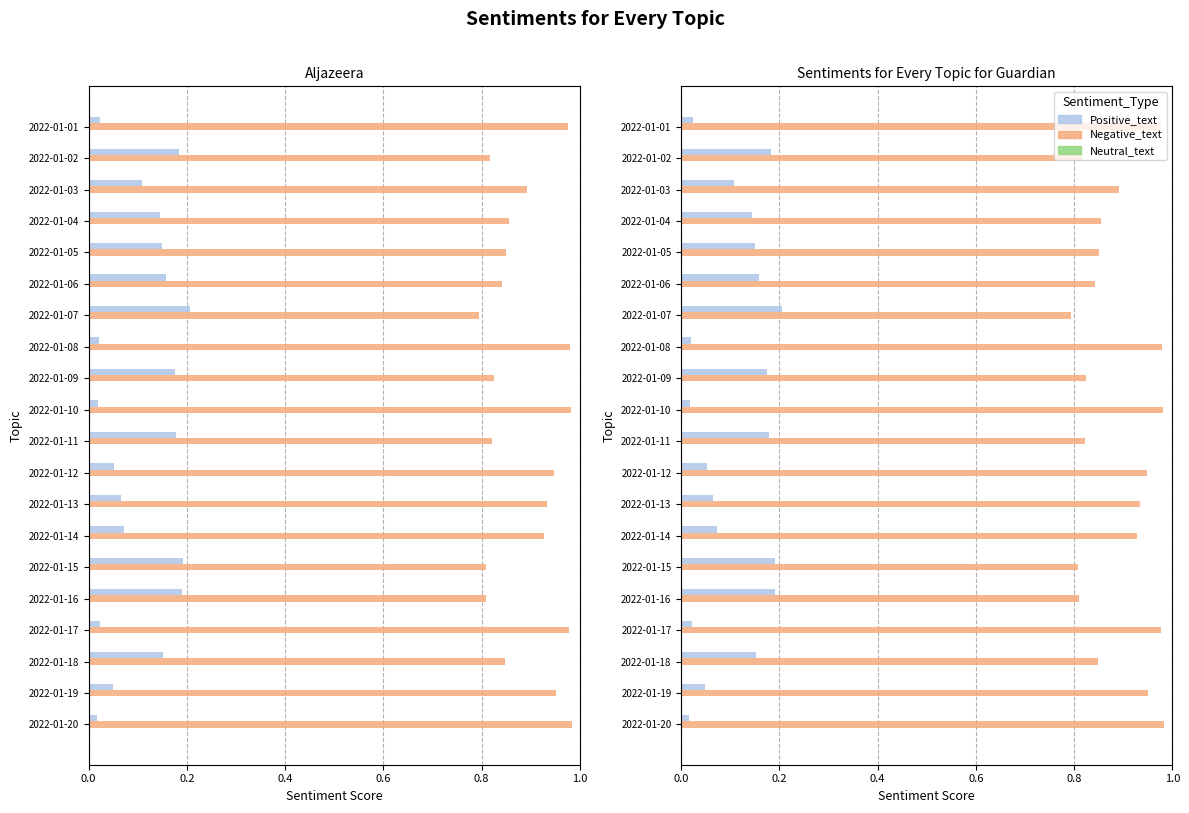

Are the bars grouped side by side (vs. stacked)?

Yes